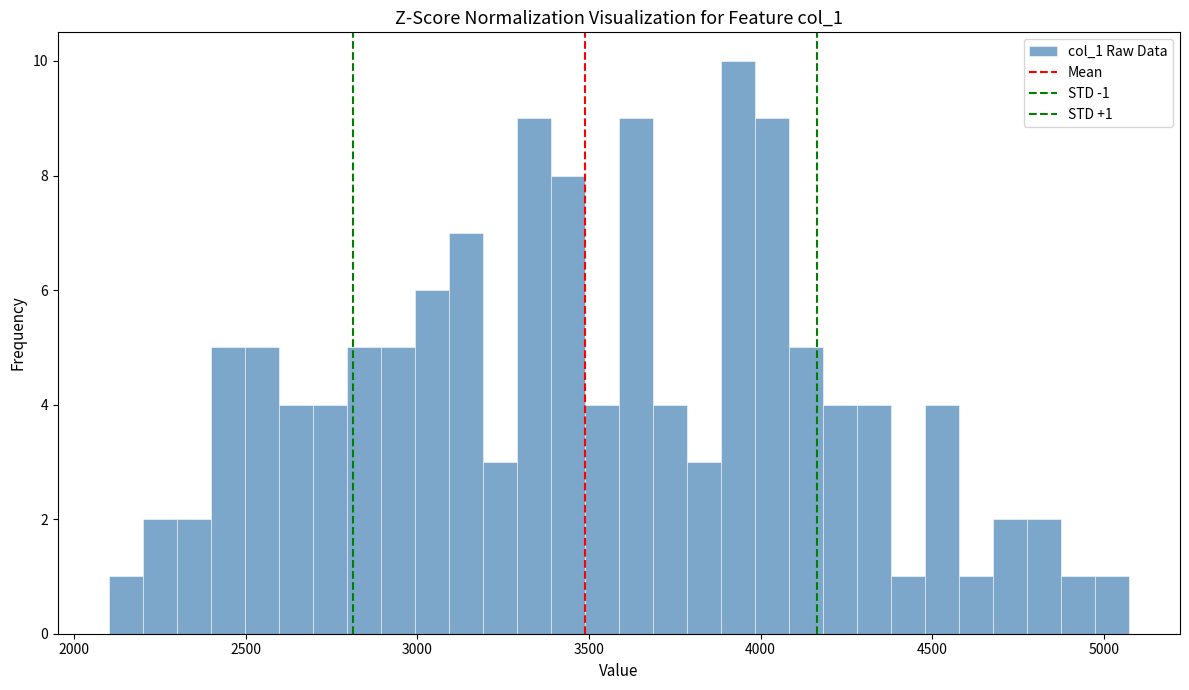

Around what value on the x-axis is the tallest bar? Give the approximate position of its centre, as read against the axis.

3950